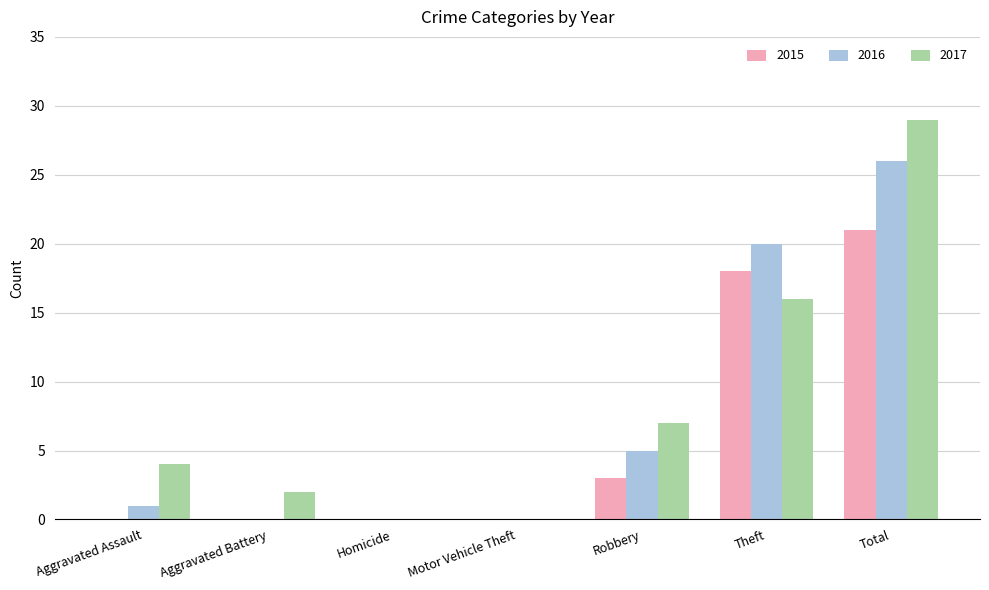

How many groups of bars are there?

7